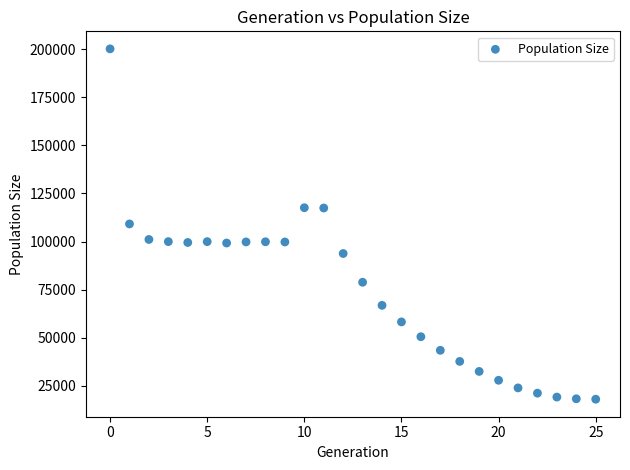

What is the range of Y values (max minus min)?

182230